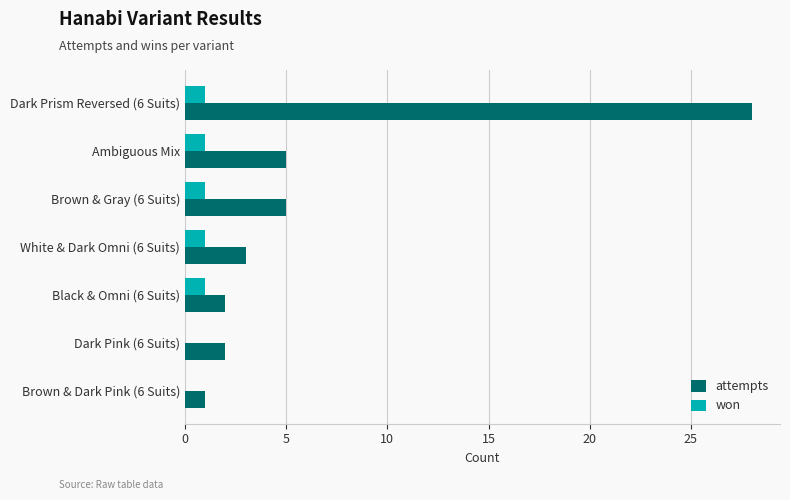

Which series has the largest total across all categories?

attempts